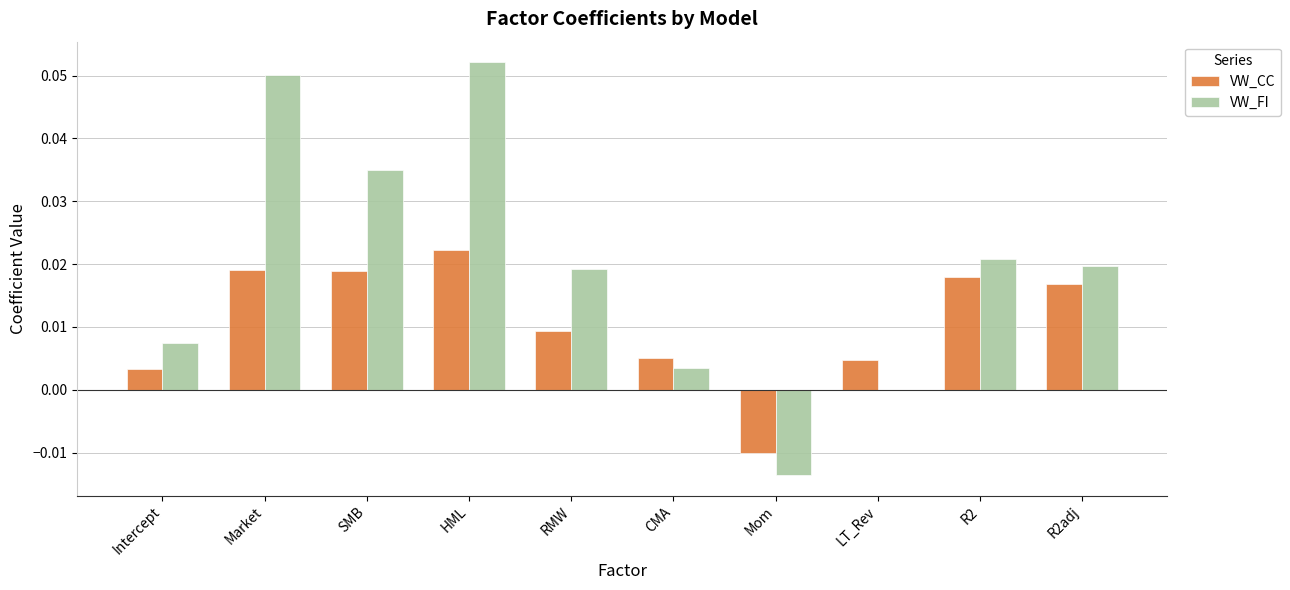

Between HML and LT_Rev, which series saw the biggest shift?

VW_FI